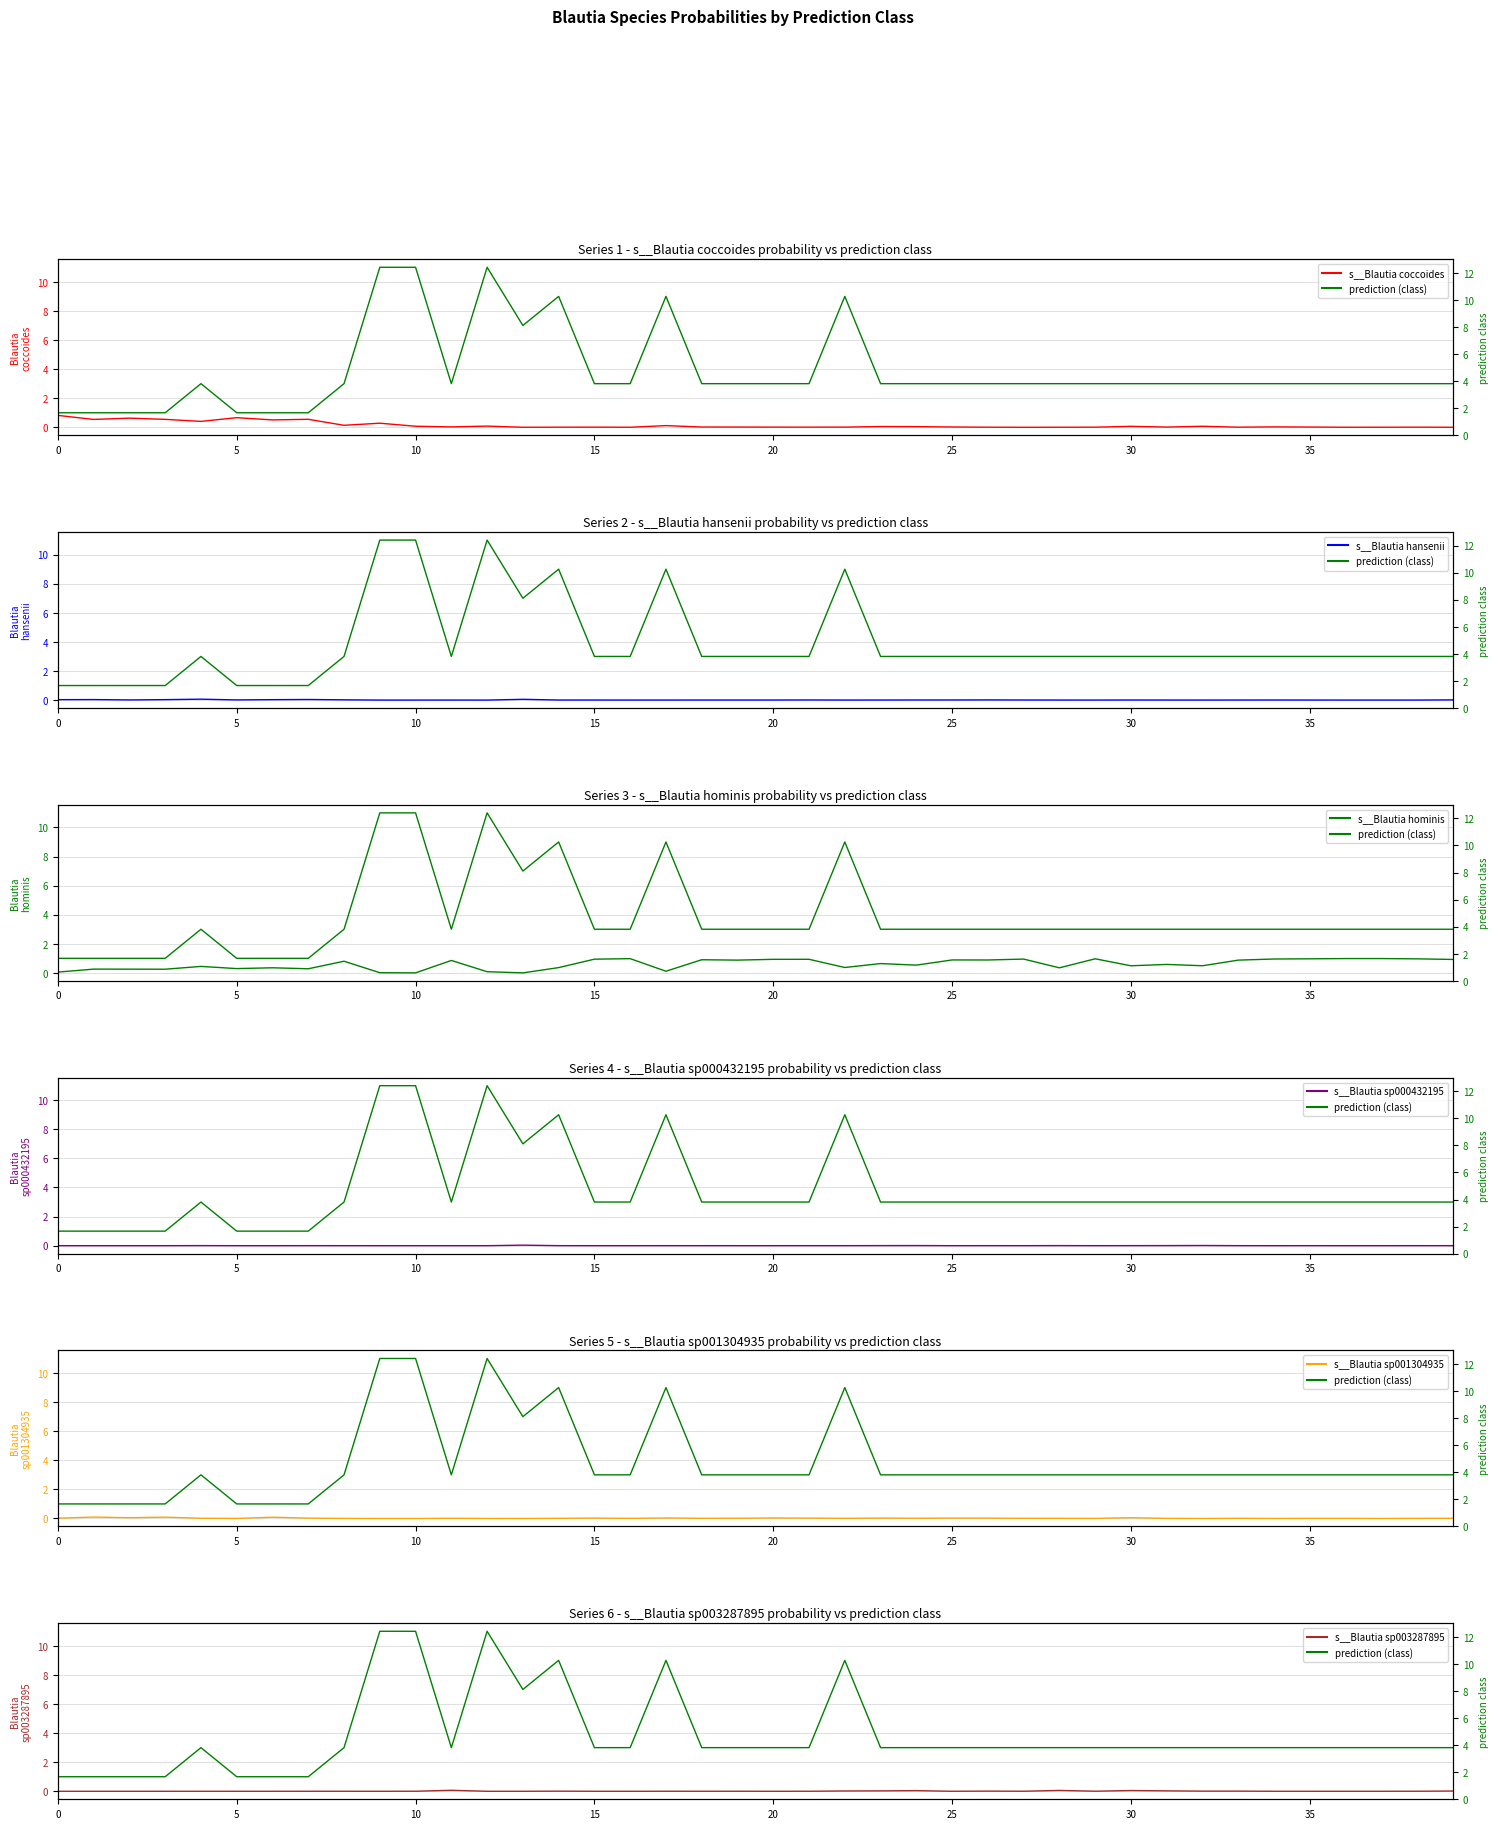

How many distinct data groups are displayed?

6